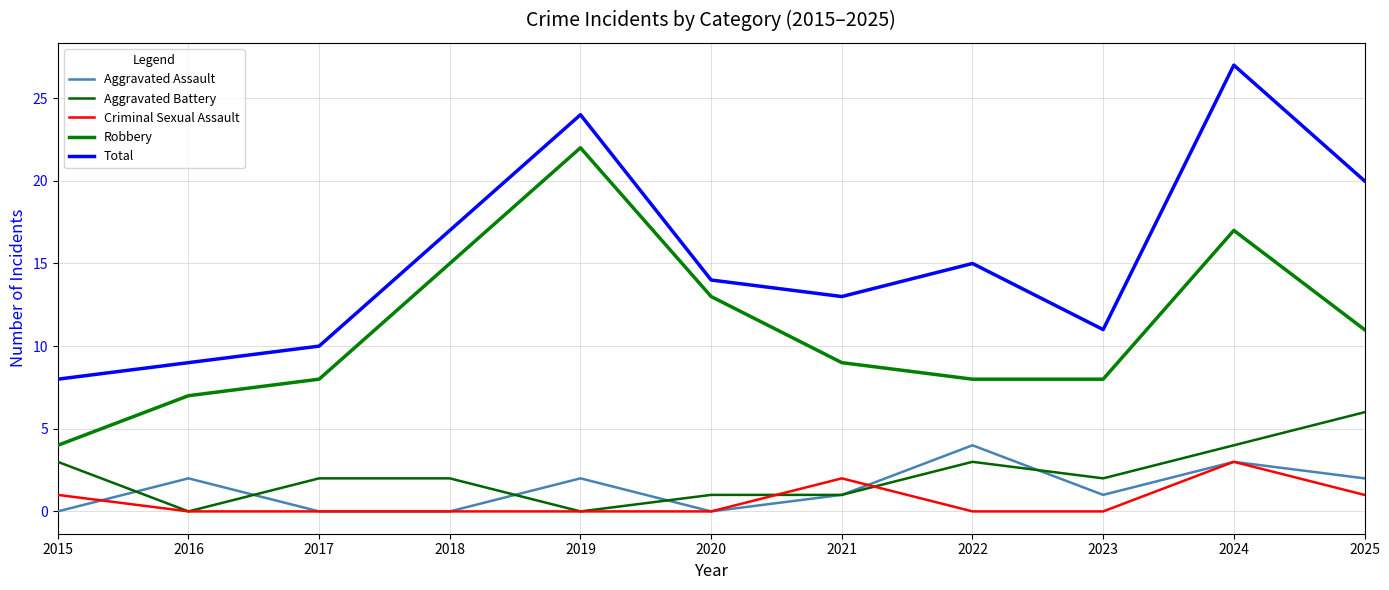

The Aggravated Assault series shows 2 at 2015. True or false?

False